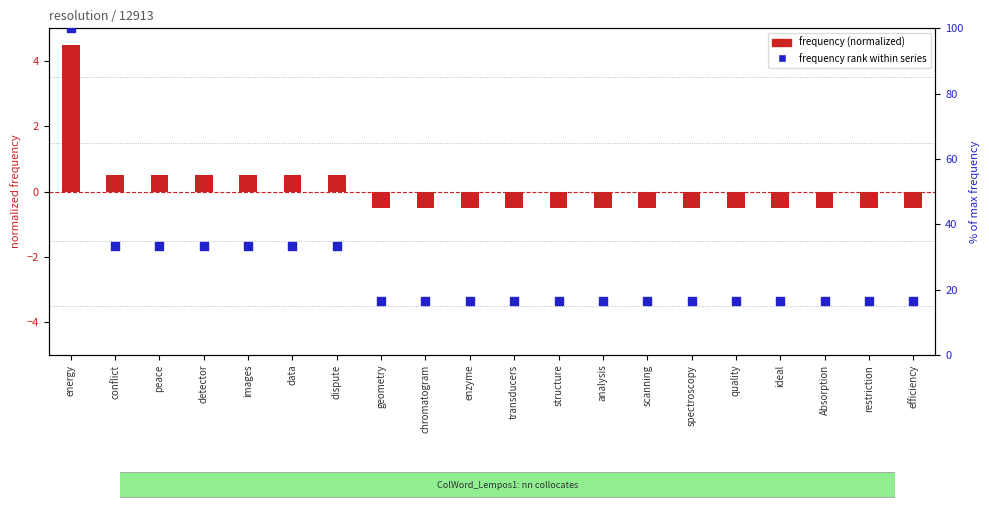

What is the total value across all series at geometry?

16.2